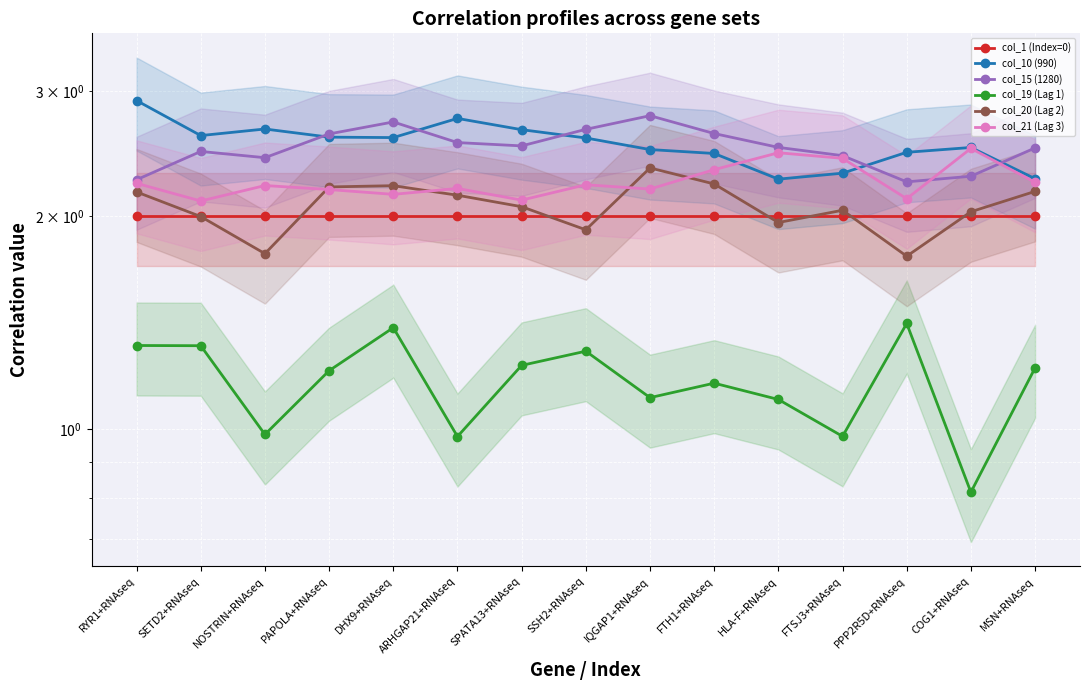

Where is col_1 (Index=0) nearest to the value 2?

RYR1+RNAseq